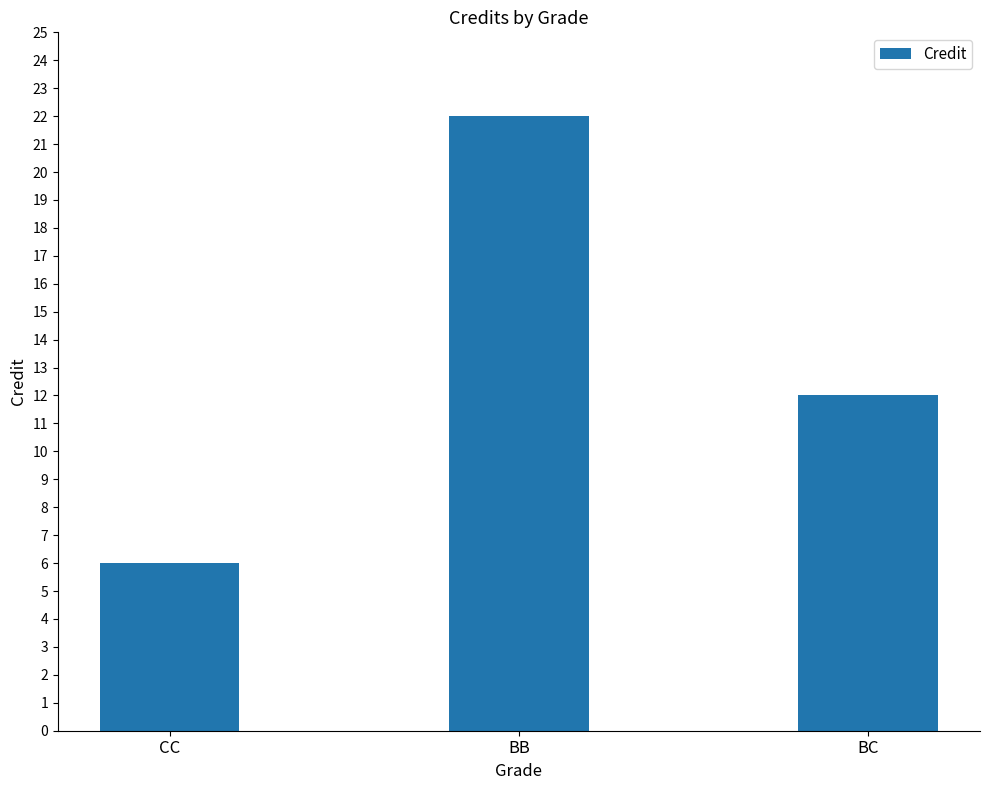

What is the change in value from CC to BB?

+16